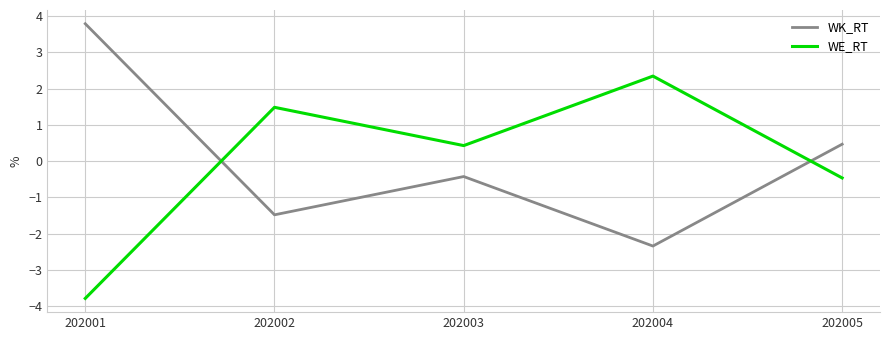

What is the difference between the maximum and minimum values in the WE_RT series?

6.1